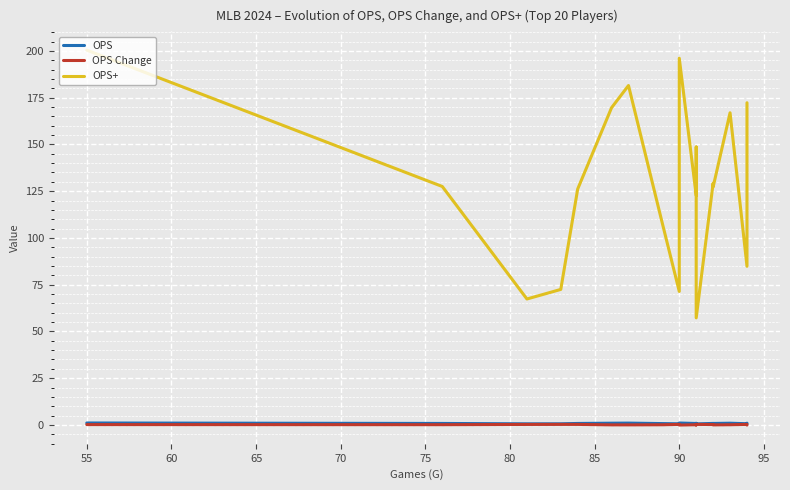

Is it true that OPS Change equals 0.1 at 70?

False